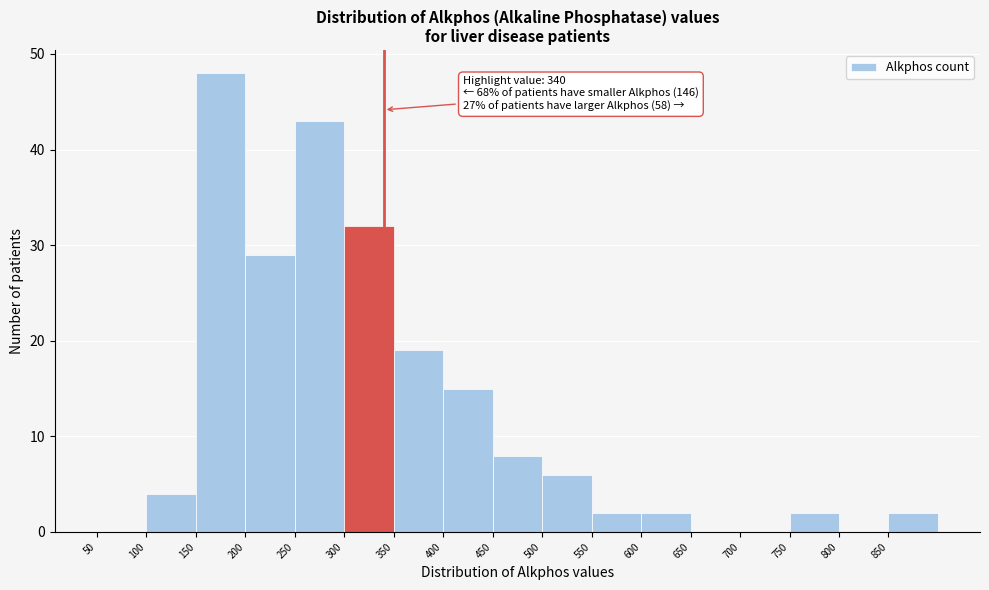

Which range on the x-axis has the tallest bar?

150 to 200